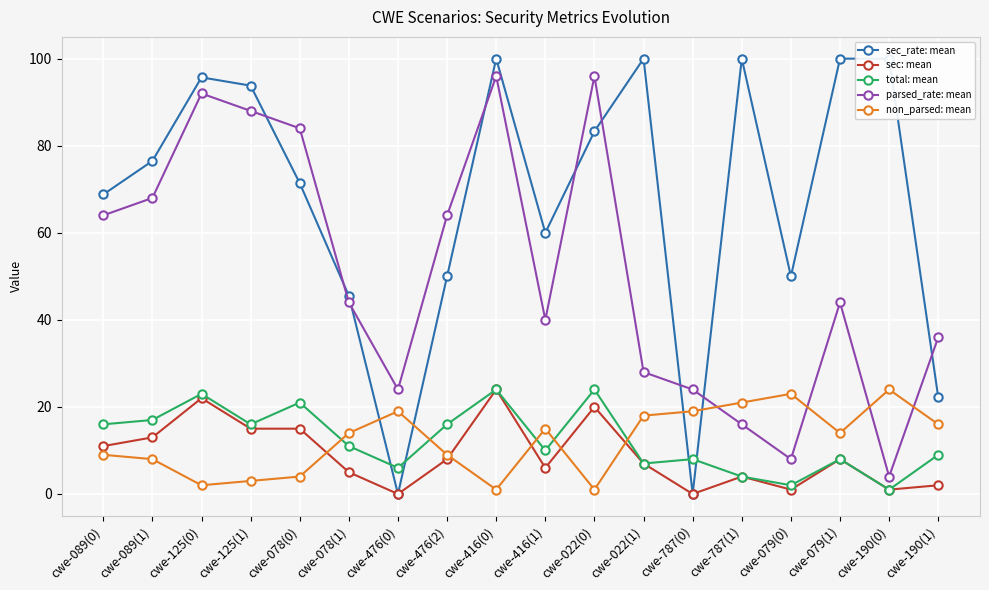

What is the spread (max minus min) of values at cwe-416(0)?

99.0